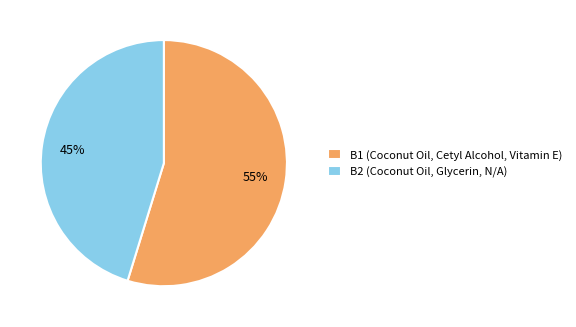

To the nearest percent, what is the difference between the largest and smallest slice percentages?

10%